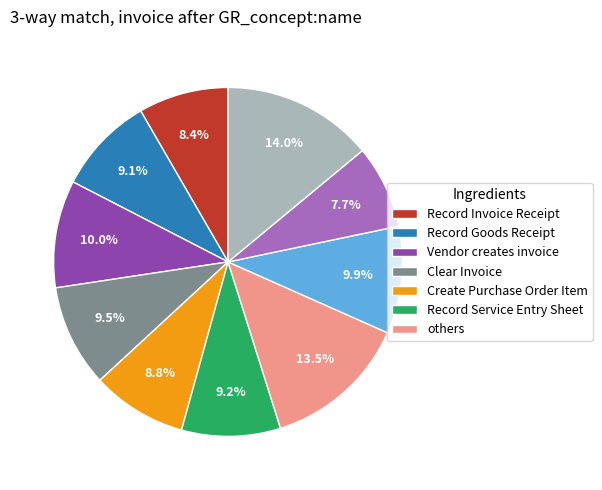

Is there any slice that represents more than half of the pie?

No